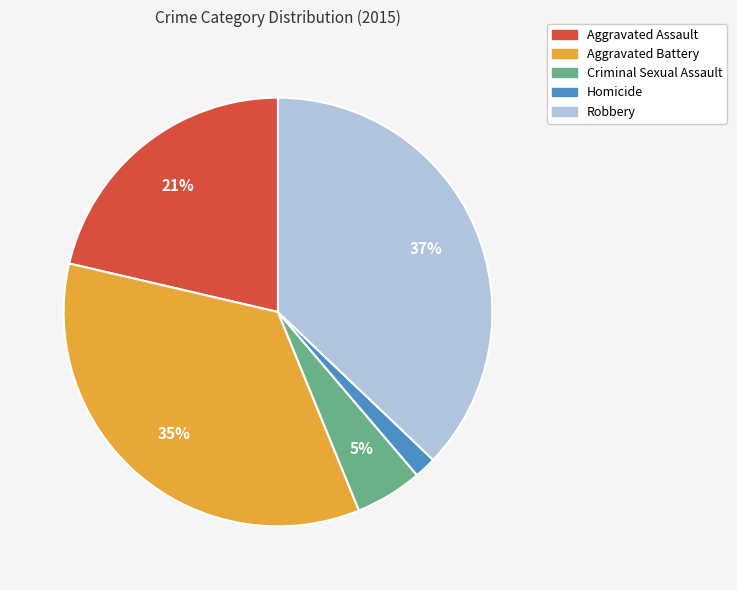

The Aggravated Assault slice represents 29% of the pie. True or false?

False